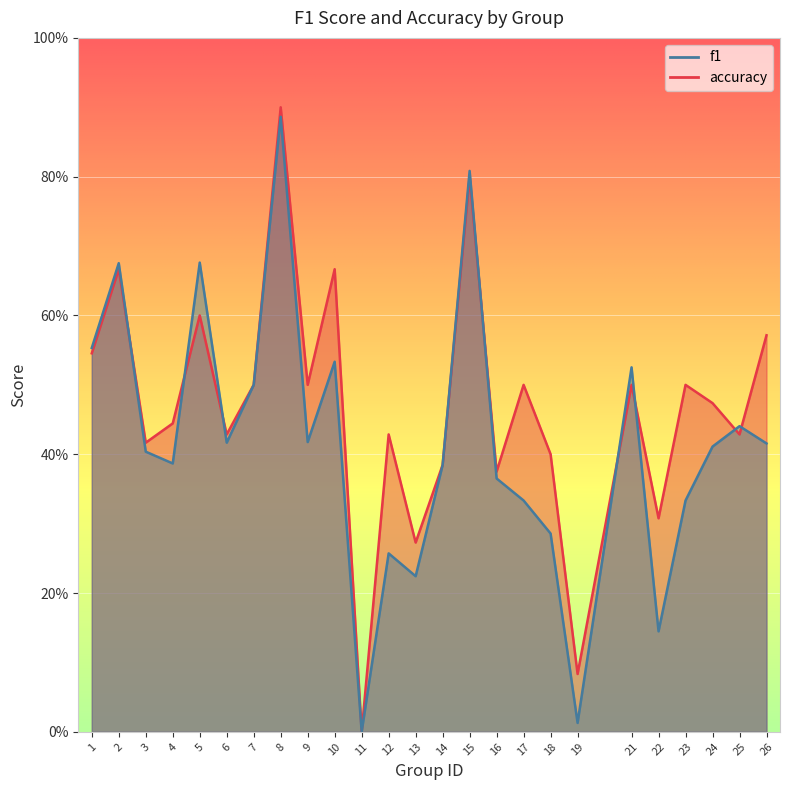

At how many categories does at least one series exceed 0?

24